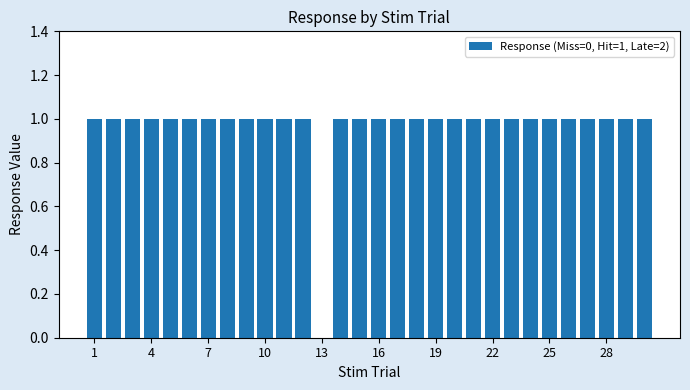

Reading left to right, transcribe all the data shown in this chart.

1	1	1	1	1	1	1	1	1	1	1	1	0	1	1	1	1	1	1	1	1	1	1	1	1	1	1	1	1	1